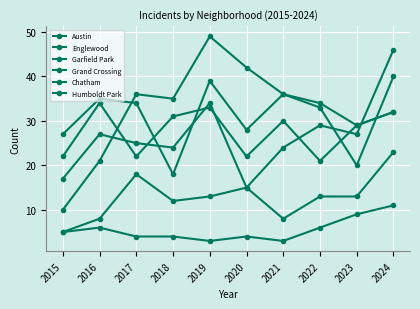

How many lines are shown in the chart?

6